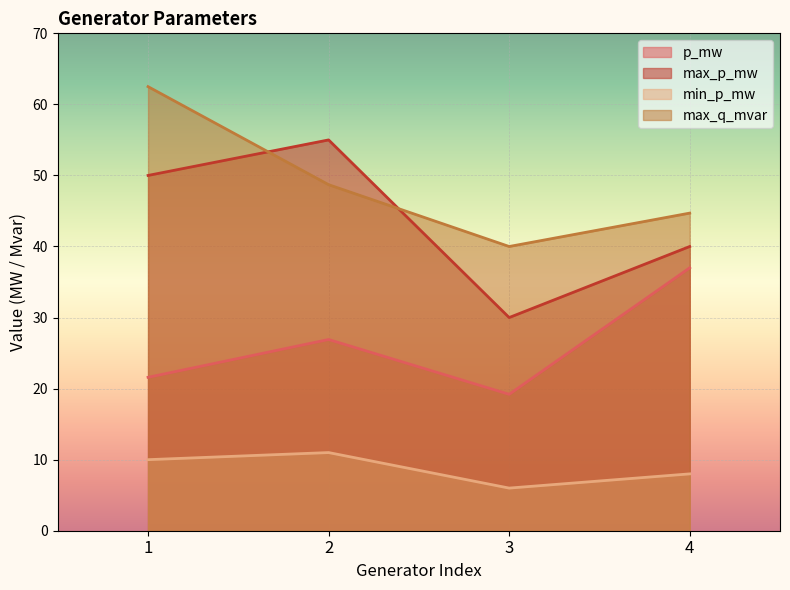

Reading left to right, list all the values displayed in this chart.

p_mw: 1=21.6	2=26.9	3=19.2	4=37.0
max_p_mw: 1=50.0	2=55.0	3=30.0	4=40.0
min_p_mw: 1=10.0	2=11.0	3=6.0	4=8.0
max_q_mvar: 1=62.5	2=48.7	3=40.0	4=44.7